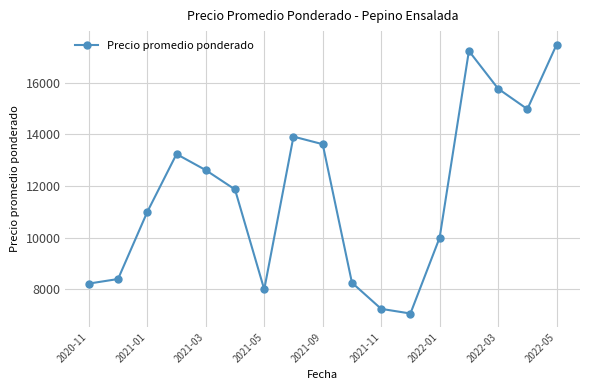

What is the difference between the maximum and minimum values?

10409.7